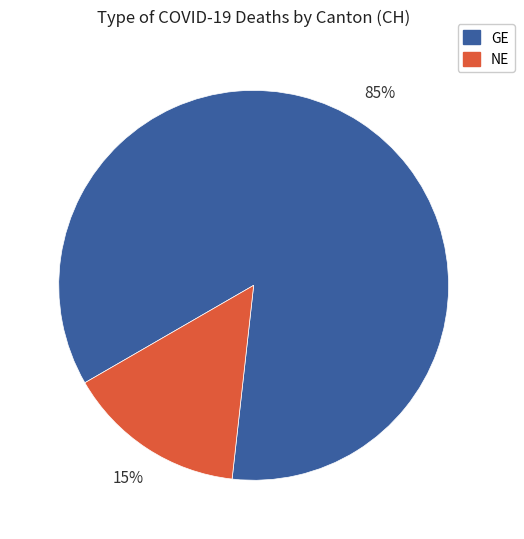

To the nearest percent, what is the average slice percentage?

50%